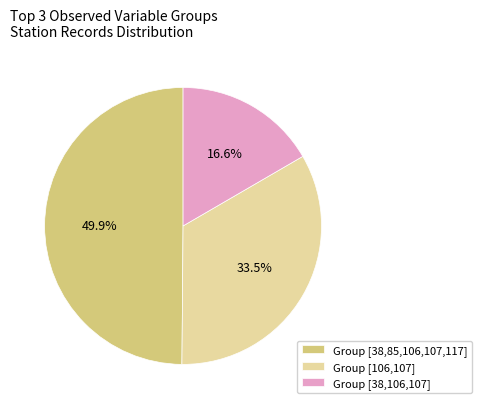

Is there a majority slice in this chart?

No